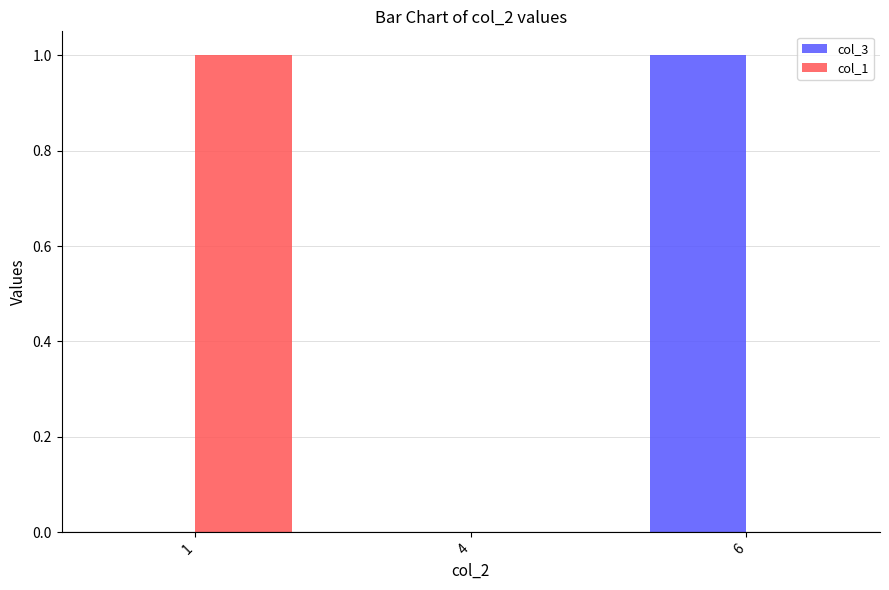

Is the value of col_3 at 1 greater than the value of col_1 at 1?

No